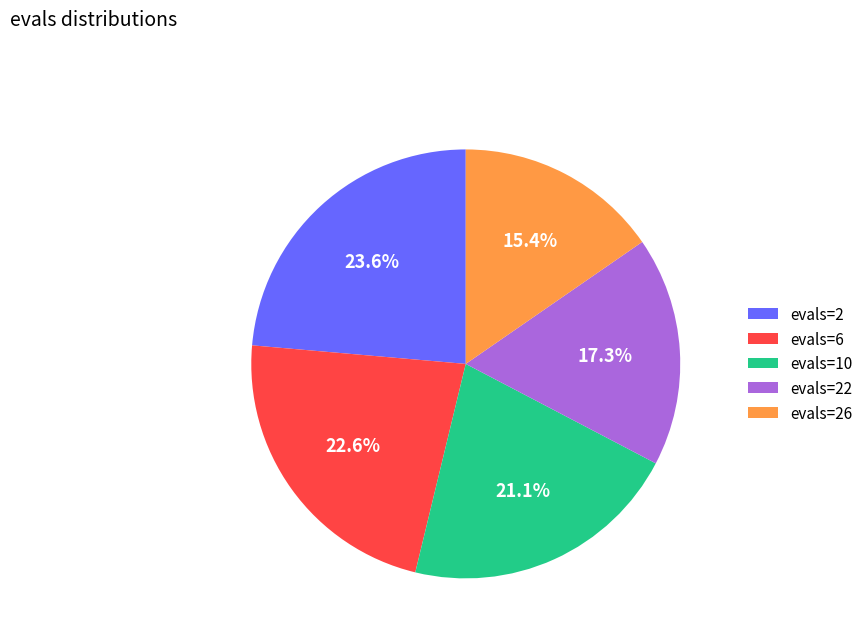

To the nearest percent, what percentage of the pie is evals=2?

24%